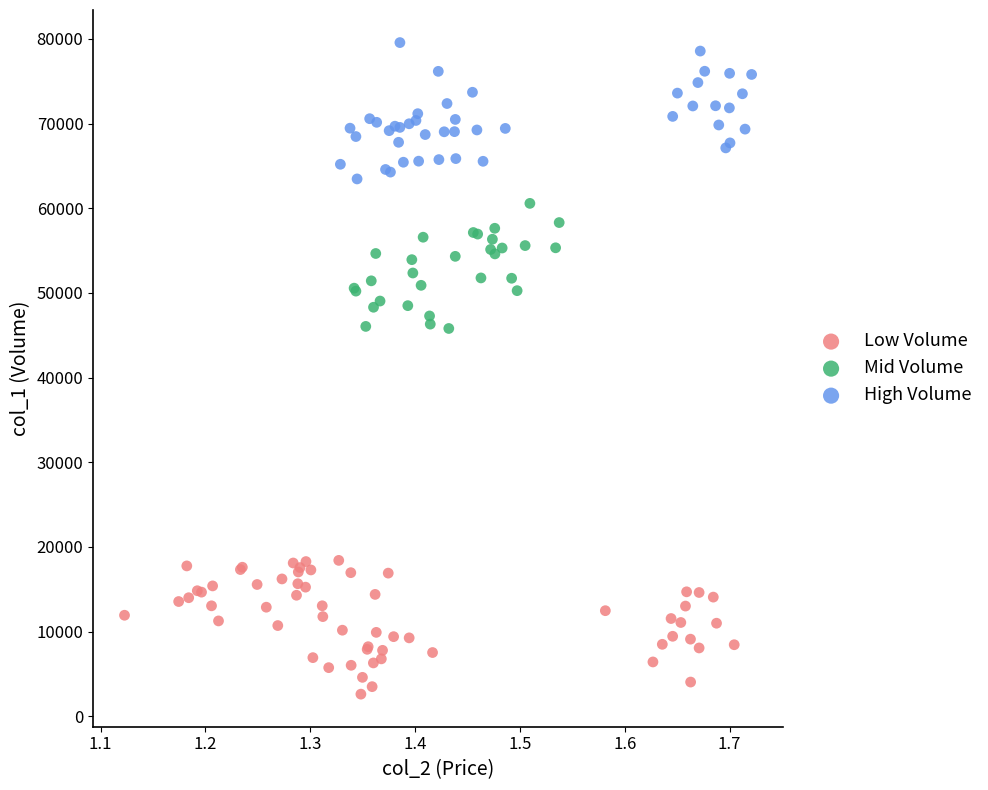

Which series reaches the maximum Y coordinate?

High Volume